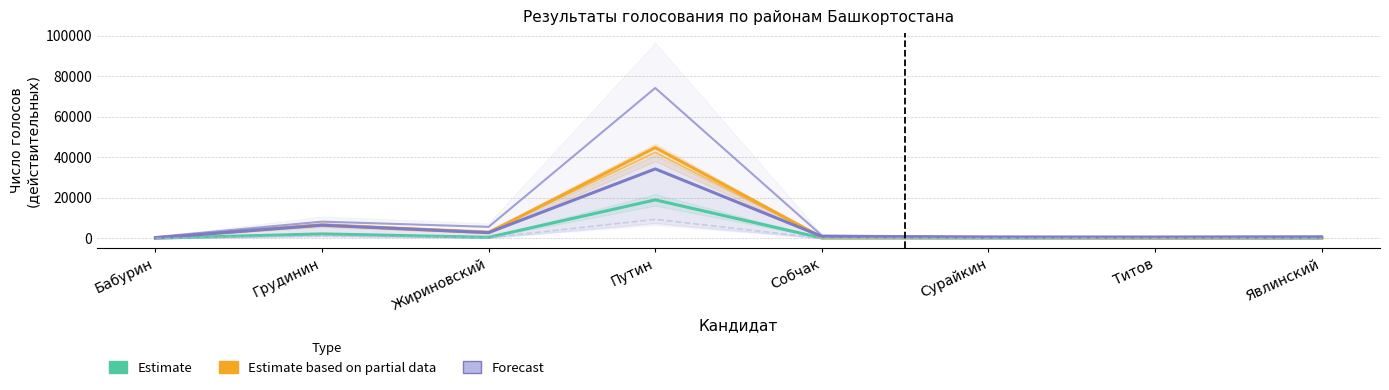

What is the sum of all Estimate values?

22315